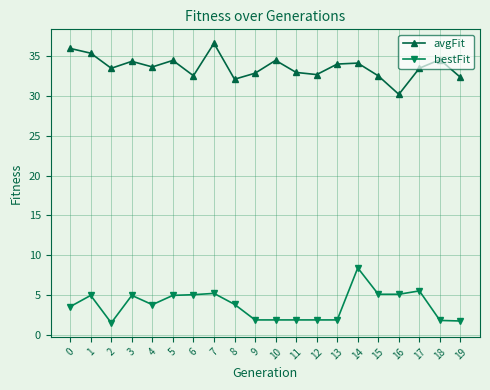

True or false: bestFit and avgFit cross at least once.

False